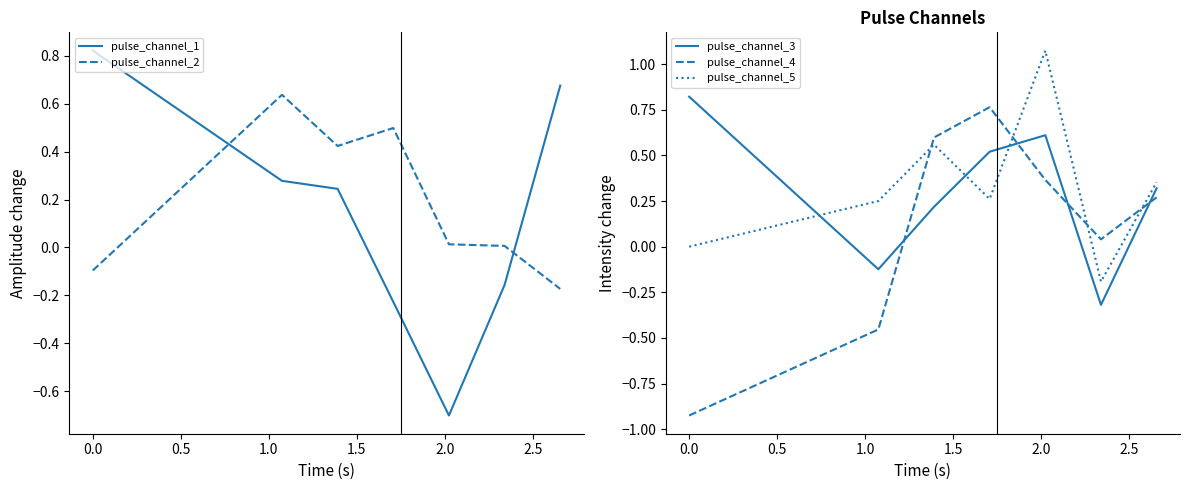

What is the minimum value for pulse_channel_1?

-0.7